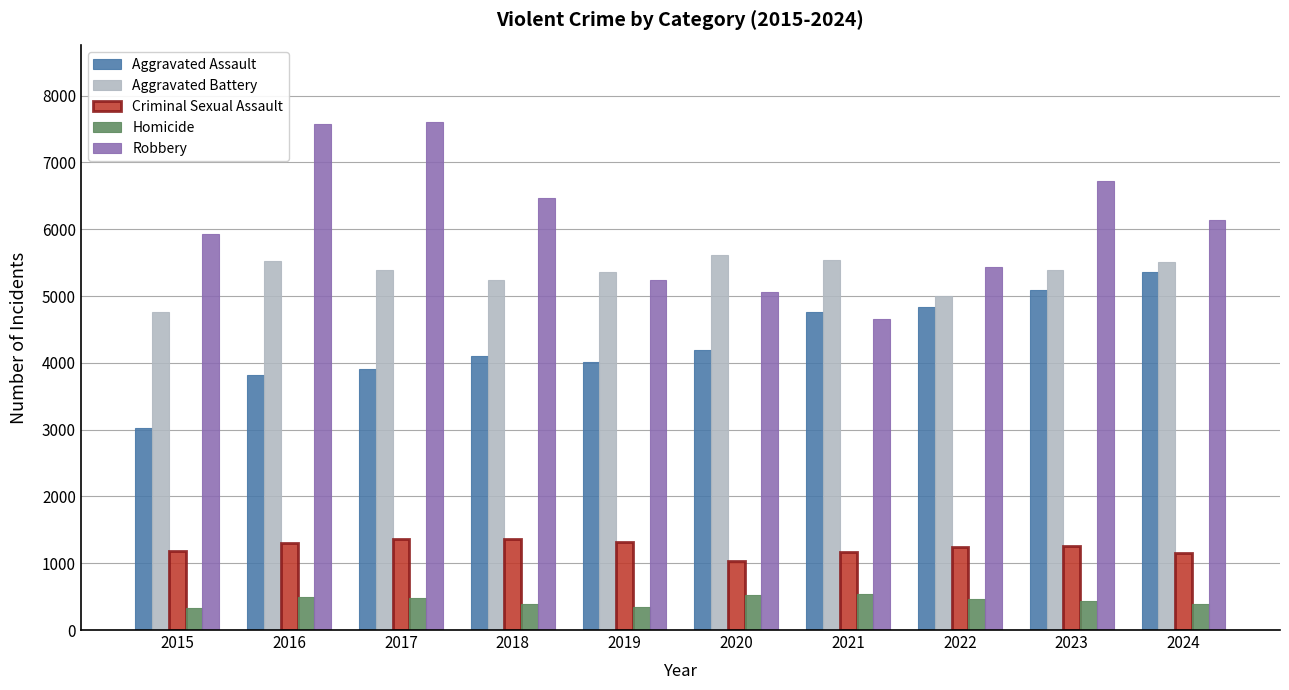

What is the sum of the Aggravated Assault values at 2015 and 2021?

7780